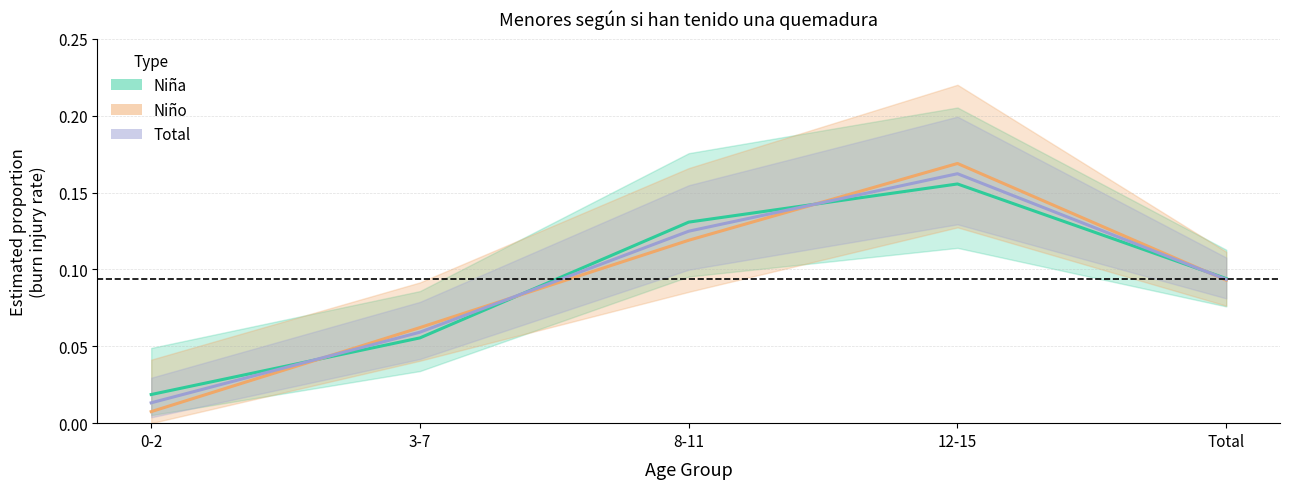

How many lines are shown in the chart?

3